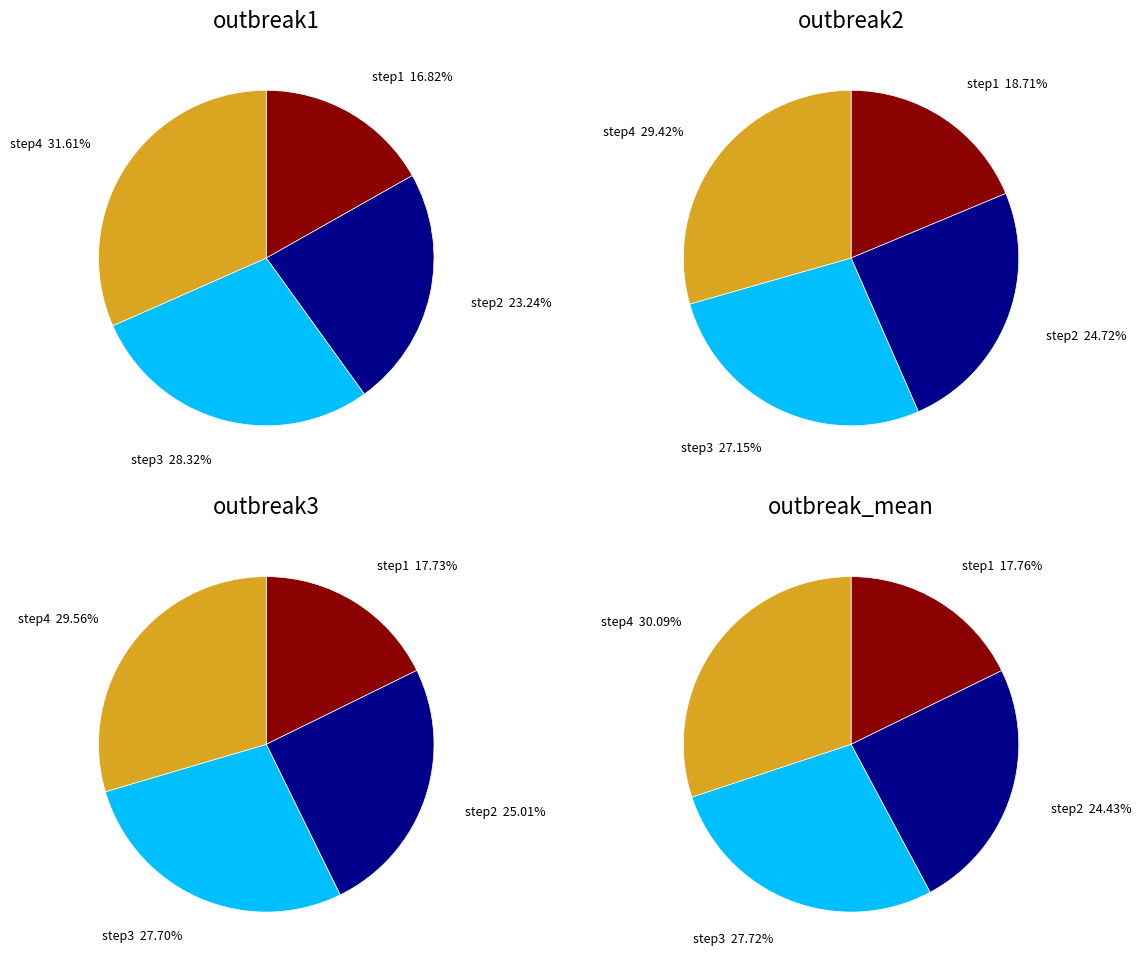

Does step4 account for over 50% of the chart?

No